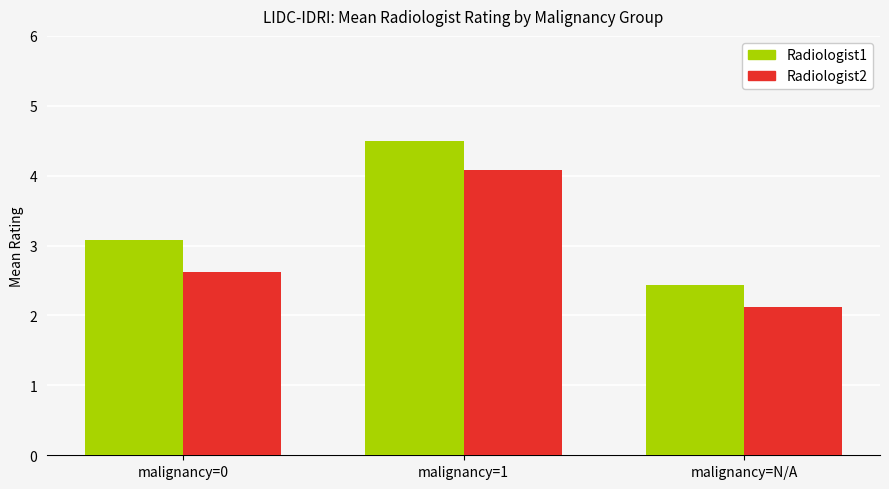

How many data points does each series have?

3